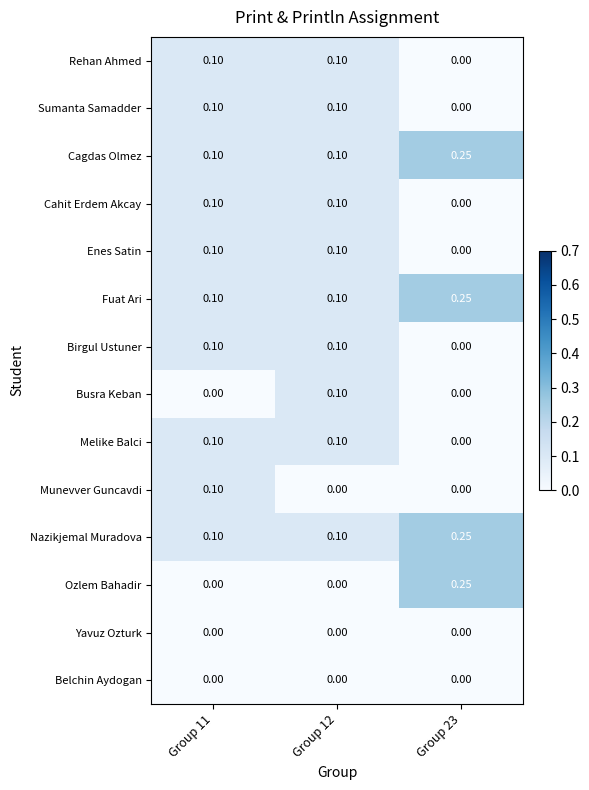

How many categories are shown in the chart?

3